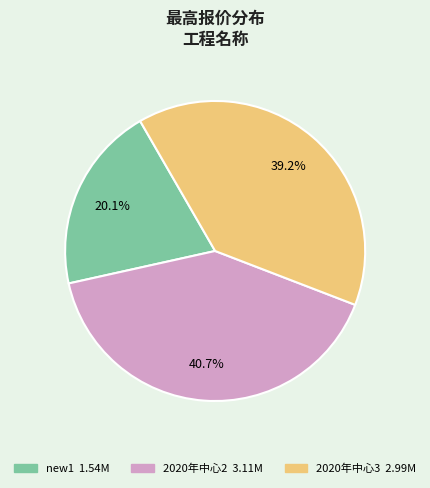

Is it true that new1 is 20% of the pie?

True